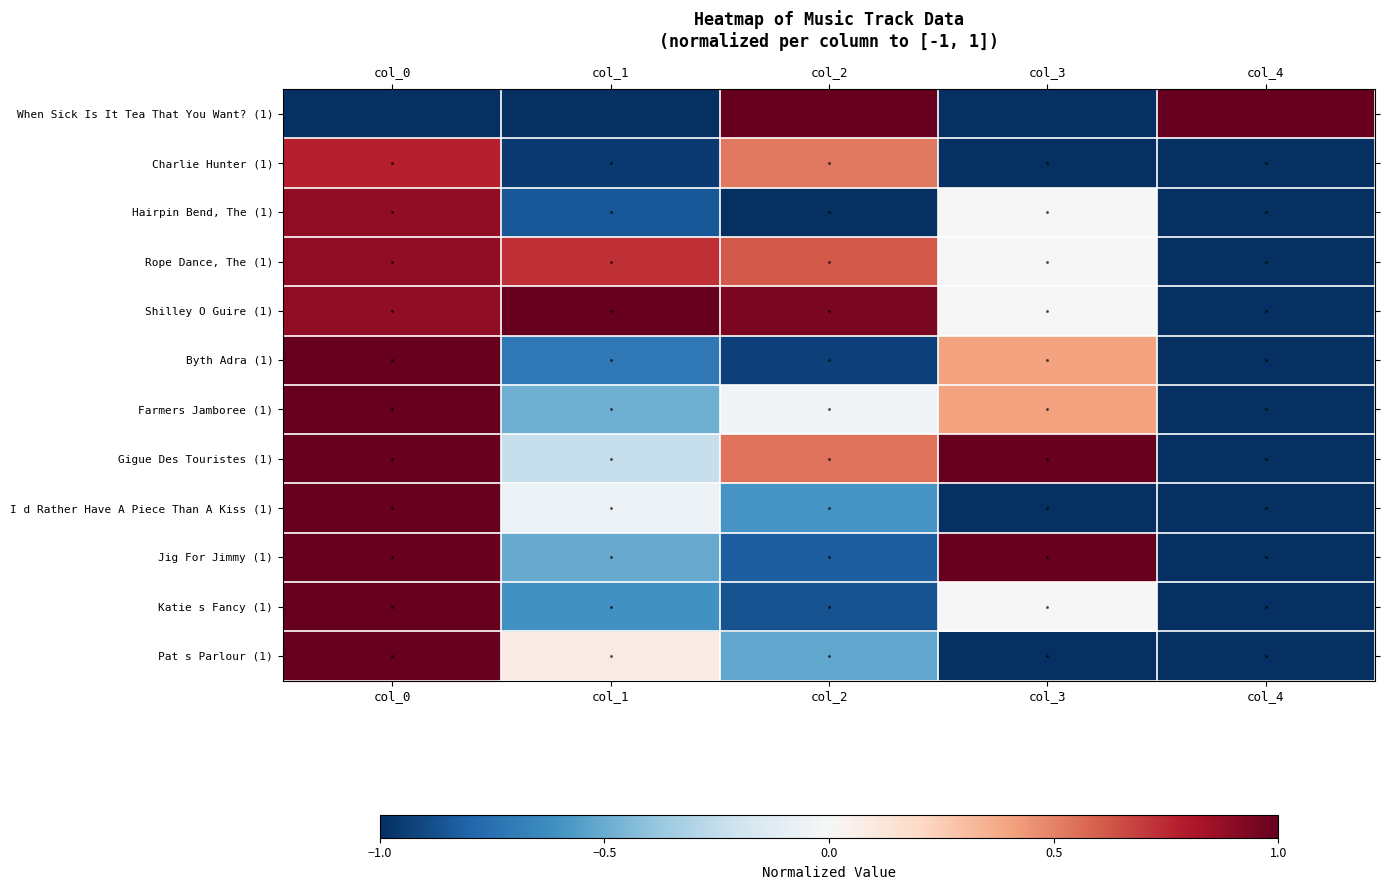

At which category does the chart reach its peak across all series?

col_2